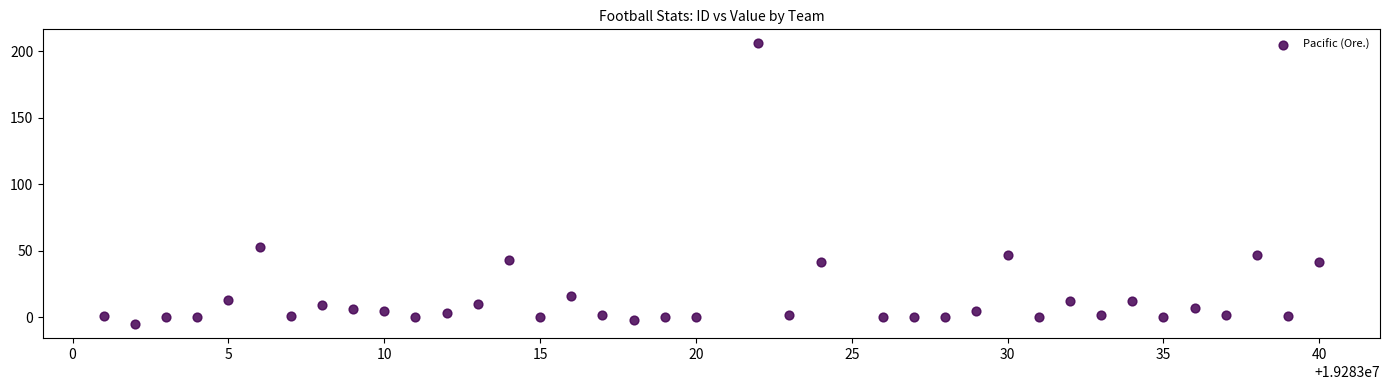

What Y value in the scatter plot is closest to 100?

53